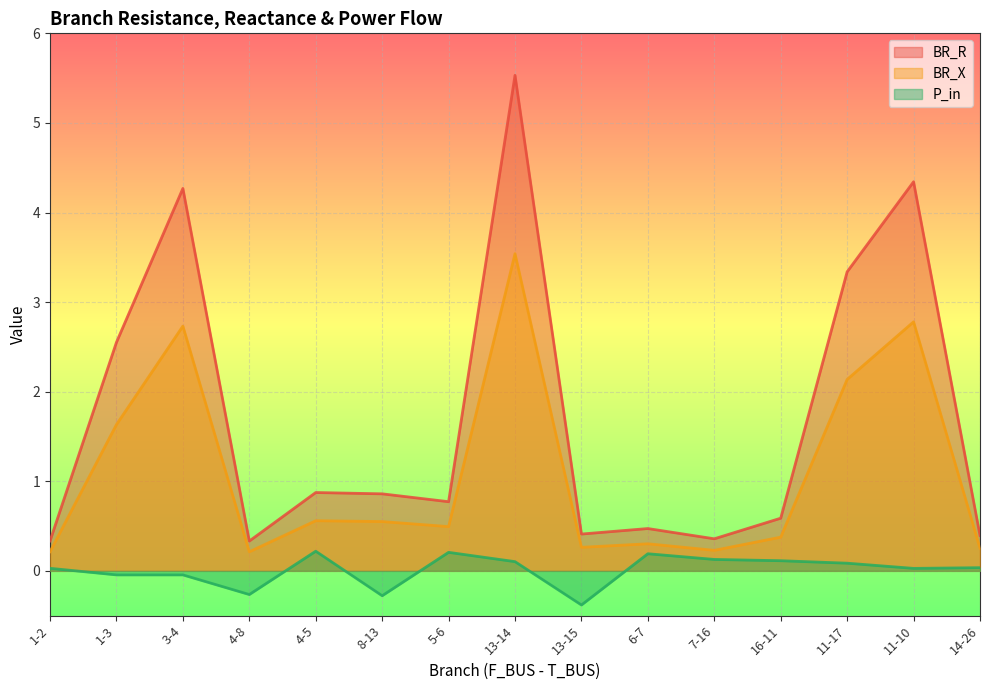

True or false: P_in has a value of -0.1 at 1-3.

False